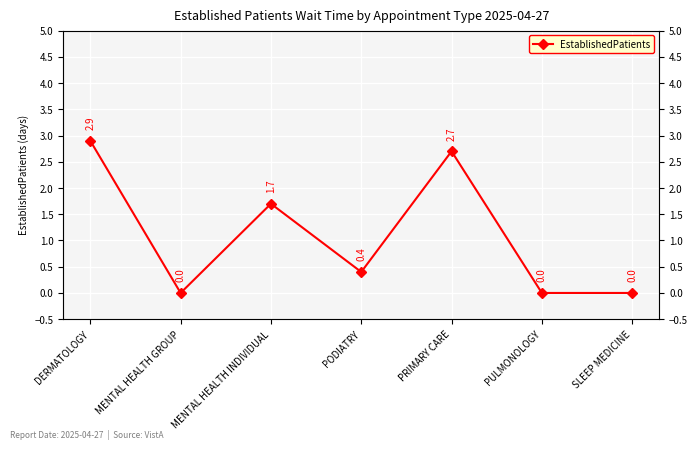

True or false: the data shows 0.4 at PODIATRY.

True